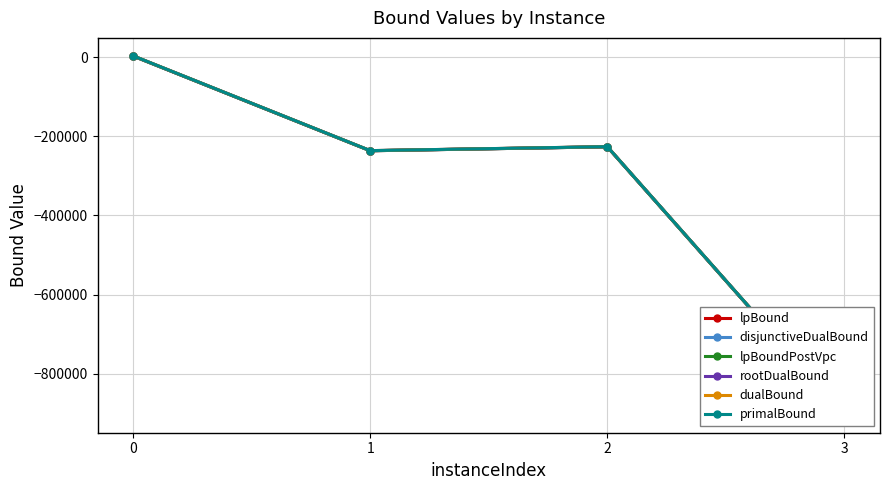

How many data points in dualBound are above -226123?

1